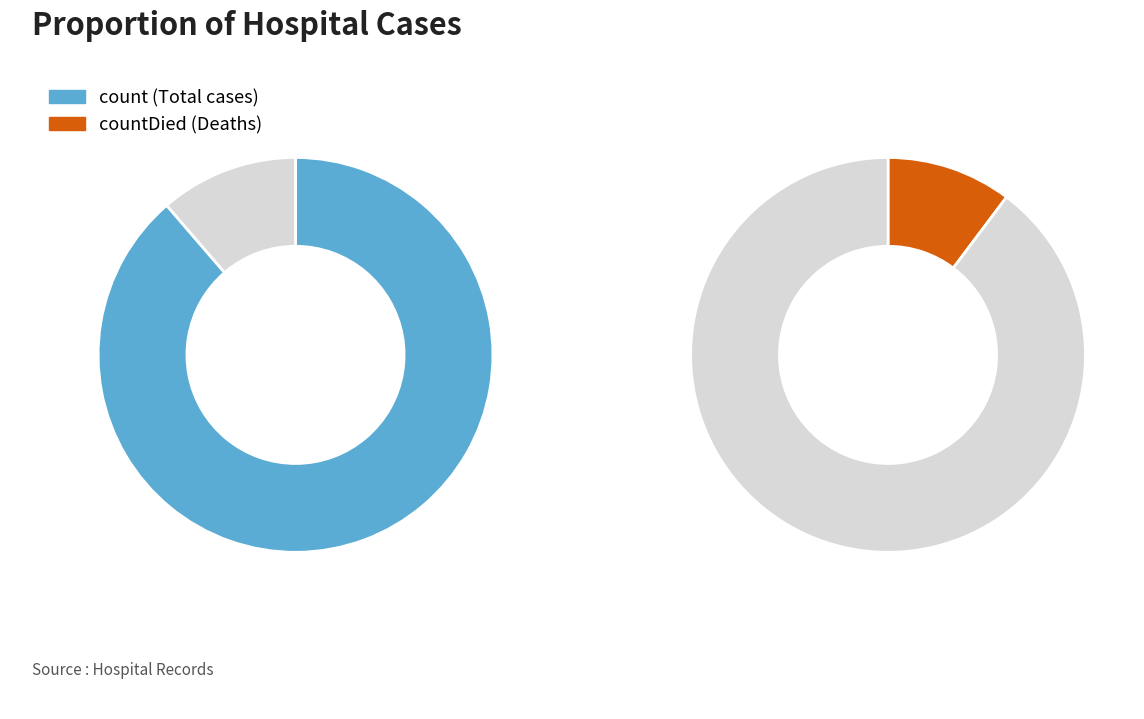

Which slice is the largest?

count